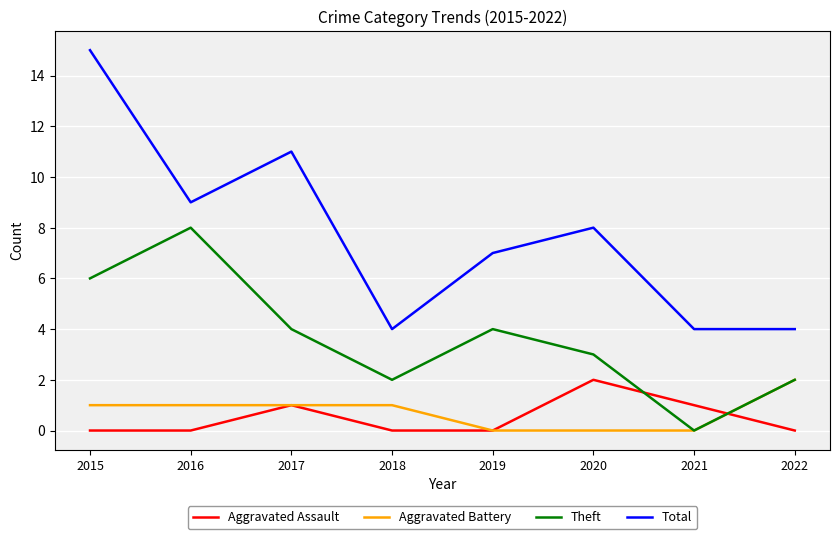

What are all the series names shown in the legend?

Aggravated Assault, Aggravated Battery, Theft, Total